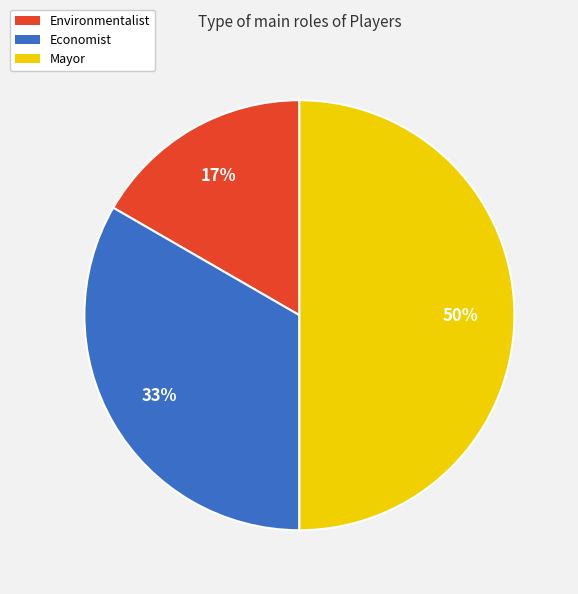

Rank the categories by value from highest to lowest.

Mayor, Economist, Environmentalist